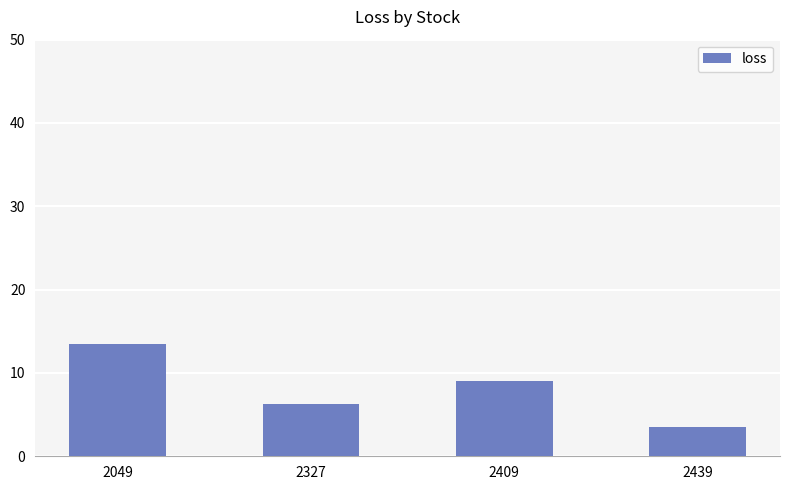

Rank the categories by value from highest to lowest.

2049, 2409, 2327, 2439